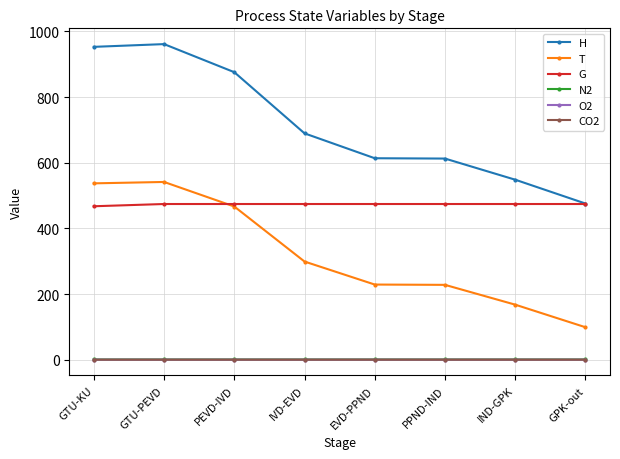

Does the chart have visible grid lines?

Yes